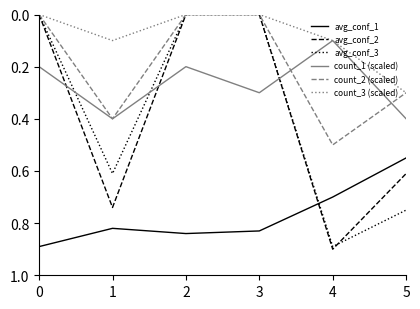

Is this an area chart (filled region under the line)?

No